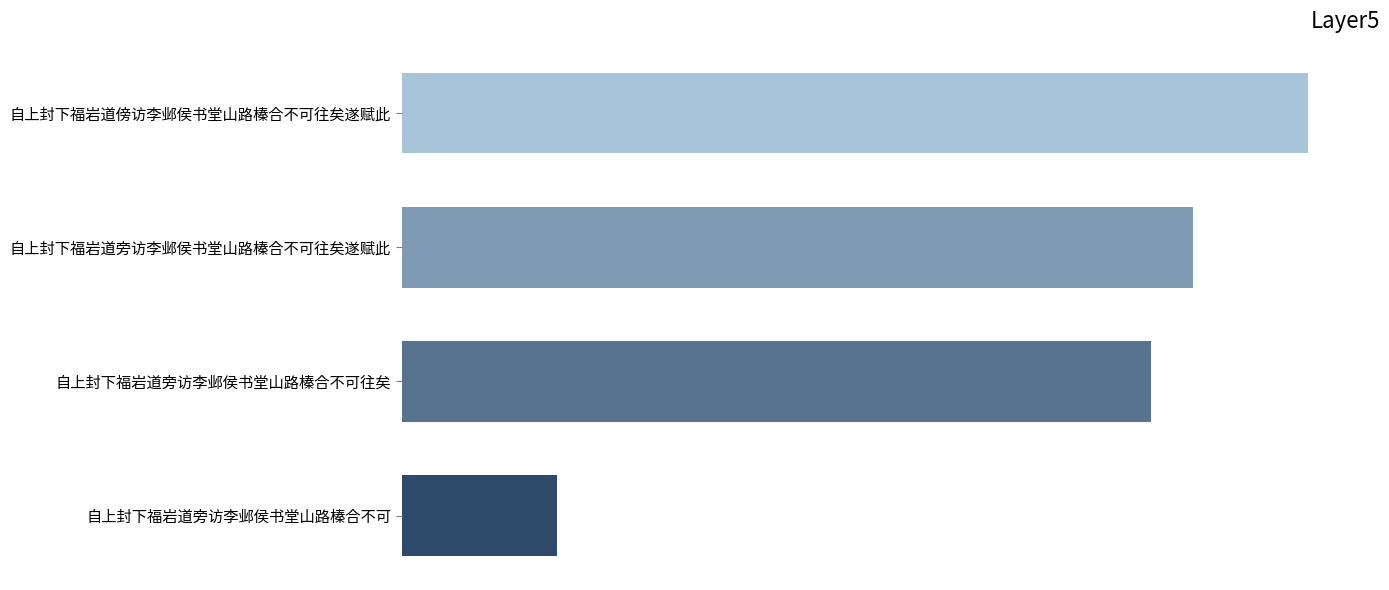

Does the chart contain any negative values?

No